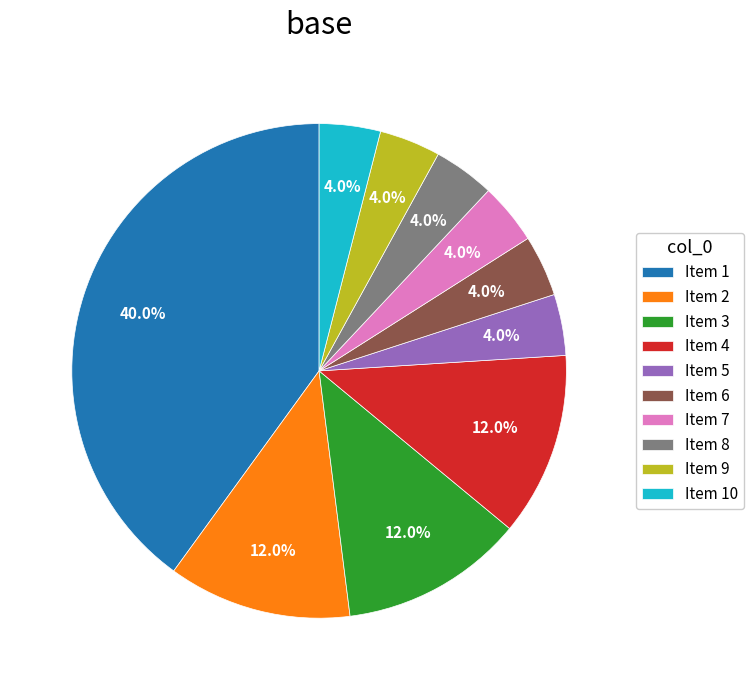

Which has a higher value, Item 1 or Item 3?

Item 1